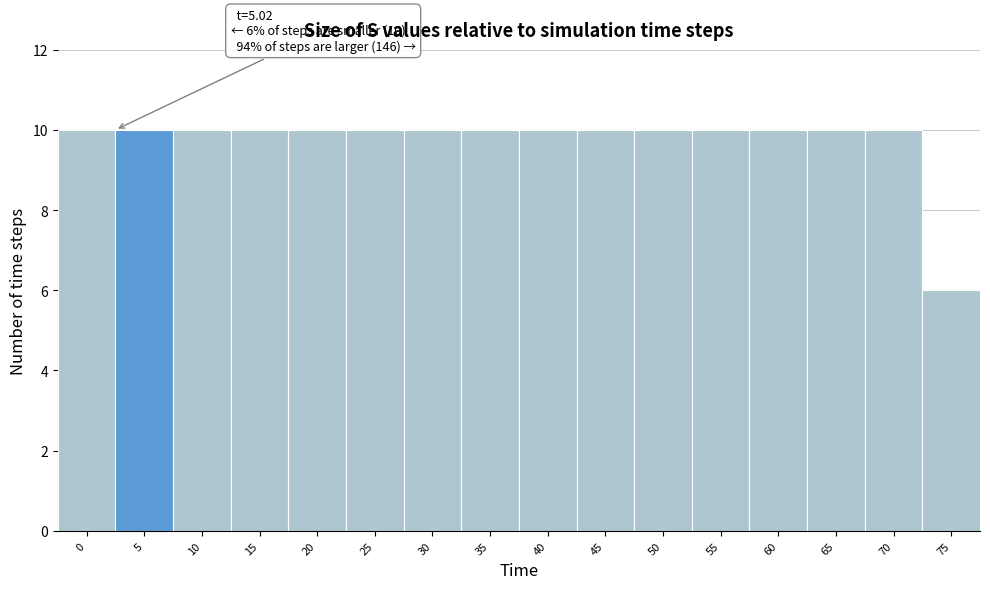

Reading right to left, list all the values displayed in this chart.

6	10	10	10	10	10	10	10	10	10	10	10	10	10	10	10